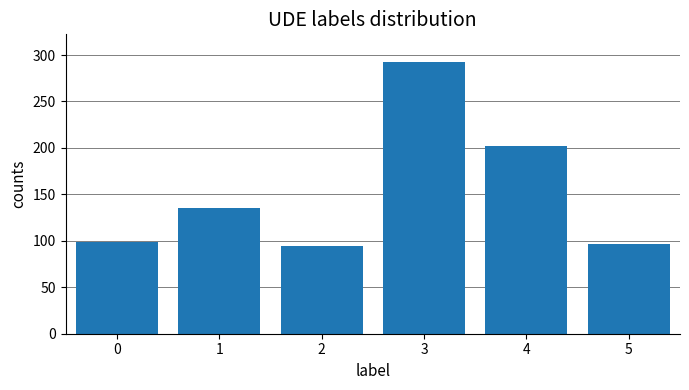

Reading left to right, list all the values displayed in this chart.

99	135	94	293	202	97